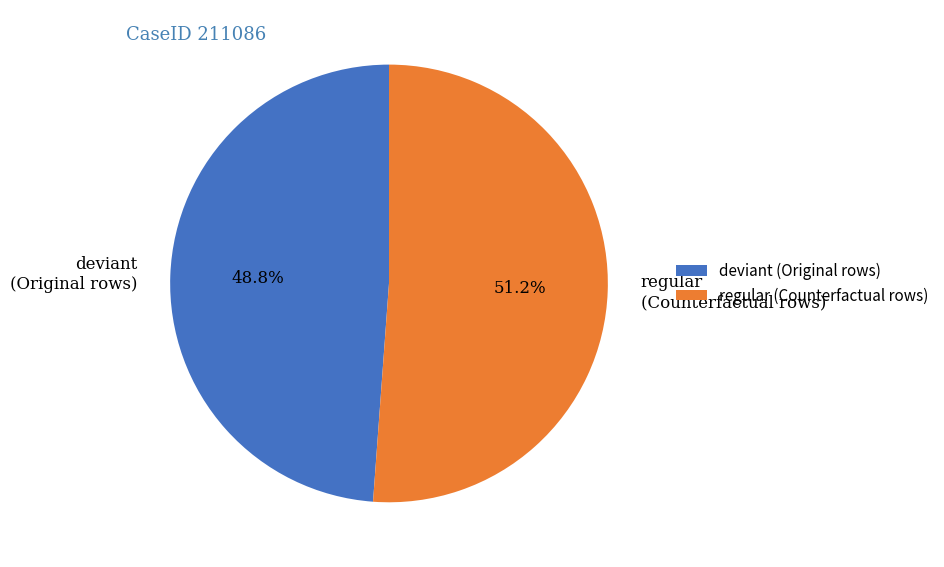

Rank the categories by value from highest to lowest.

regular (Counterfactual rows), deviant (Original rows)